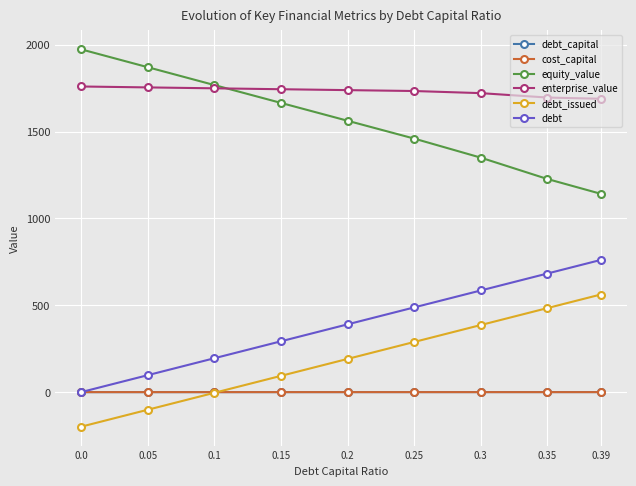

True or false: cost_capital and debt_issued cross at least once.

True